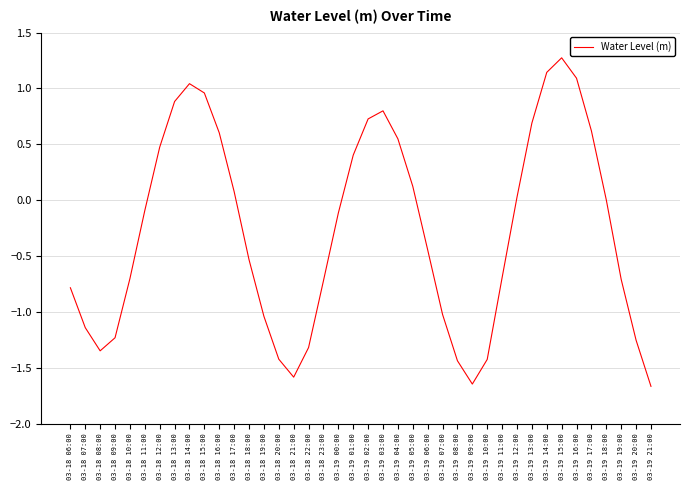

Is it true that the value at 03-18 10:00 is -0.2?

False